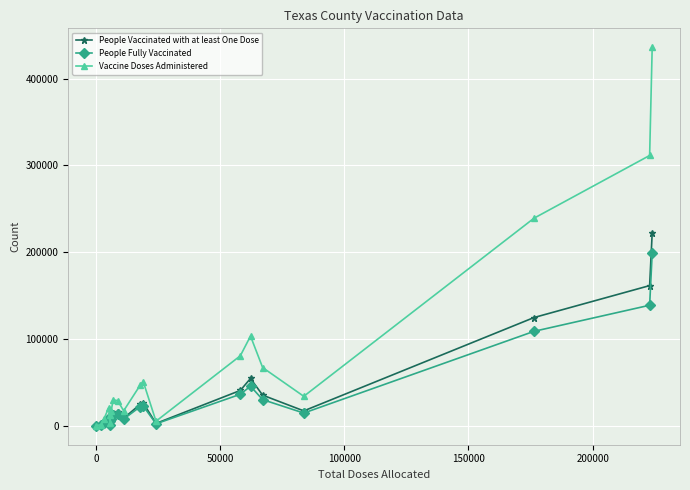

What is the difference between the maximum and minimum values in the Vaccine Doses Administered series?

435698